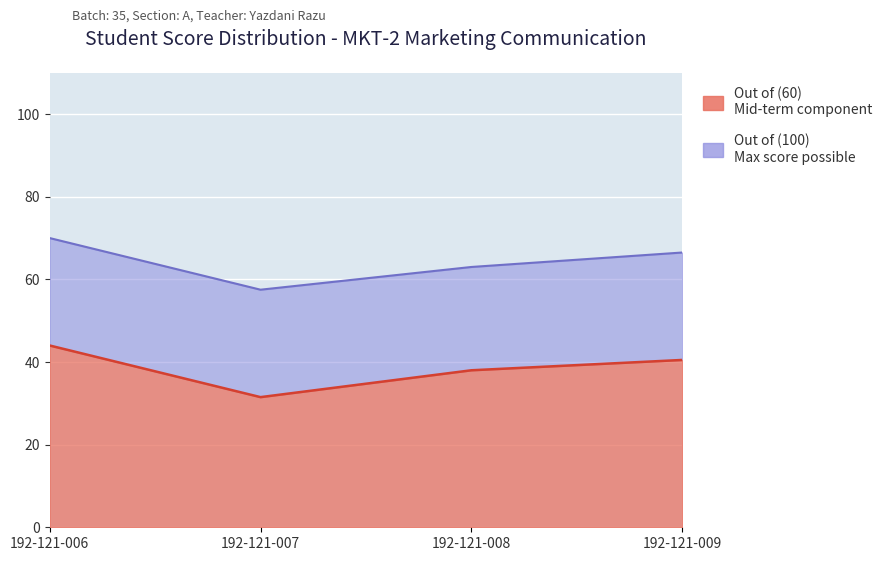

Rank the categories by Out of (60) value from highest to lowest.

192-121-006, 192-121-009, 192-121-008, 192-121-007